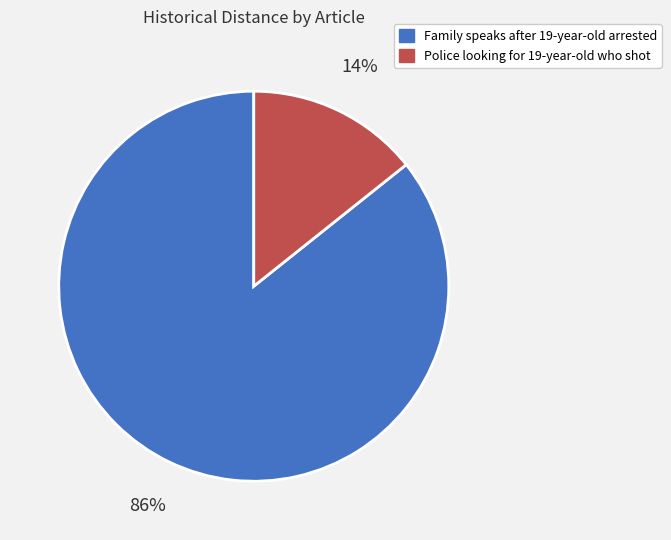

Combined, do Police looking for 19-year-old who shot and Family speaks after 19-year-old arrested account for over 50%?

Yes